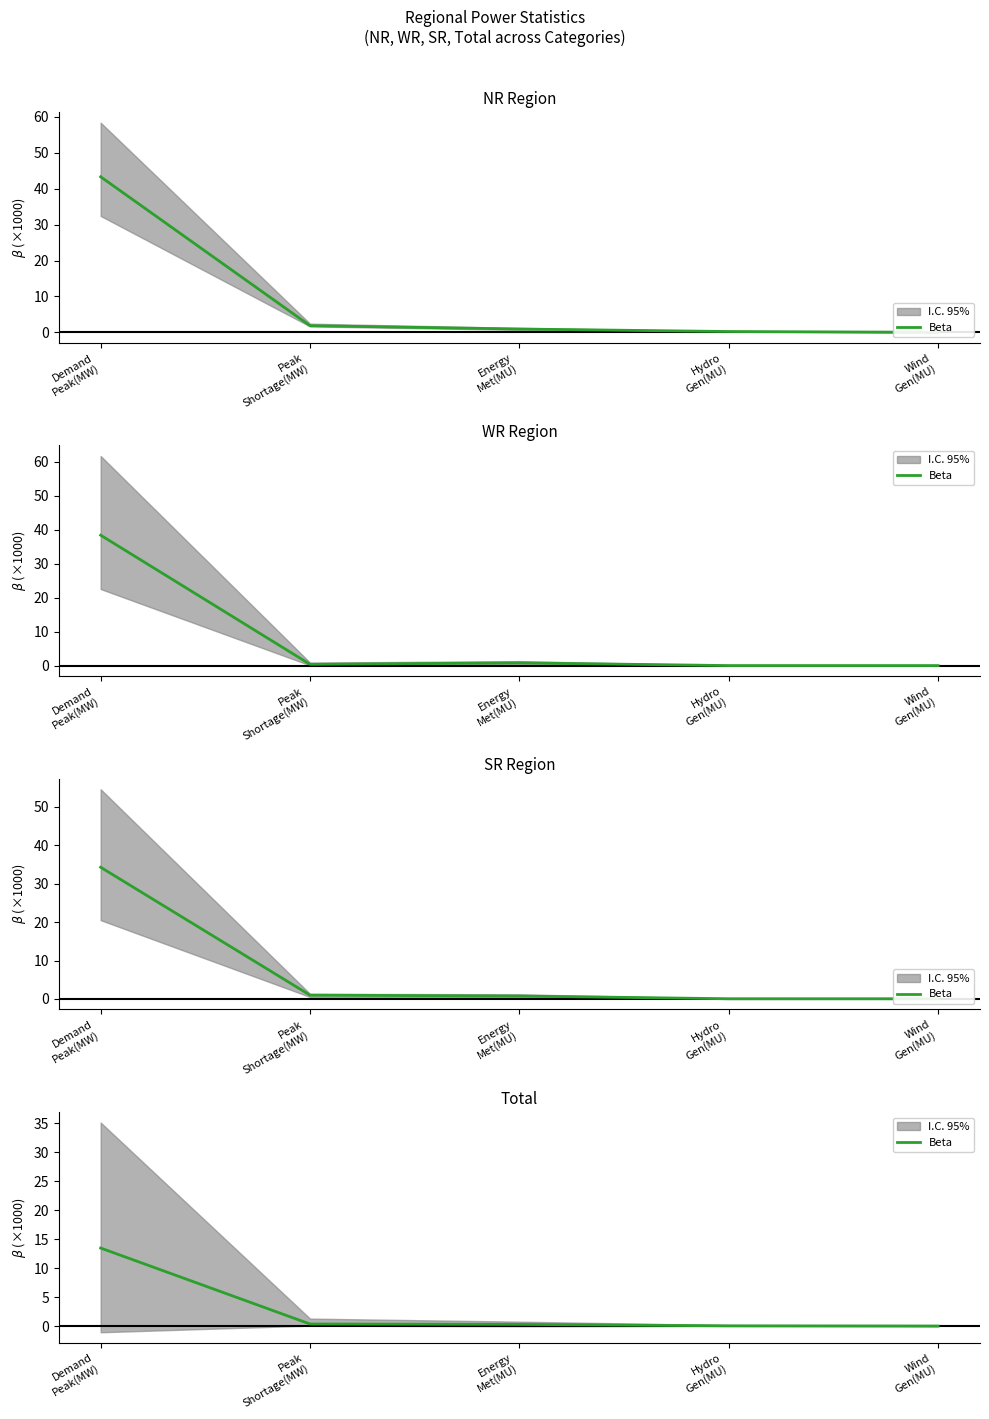

True or false: the data shows 0.2 at Energy
Met(MU).

False